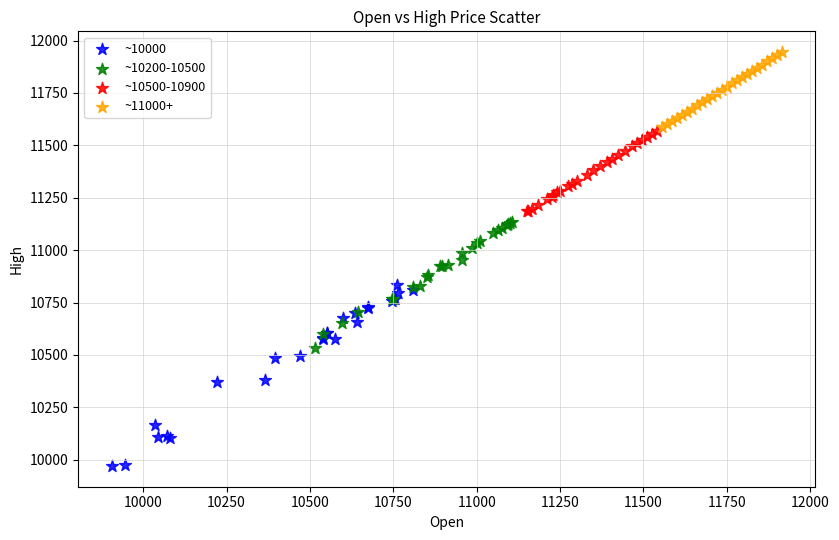

Which series reaches the minimum Y coordinate?

~10000